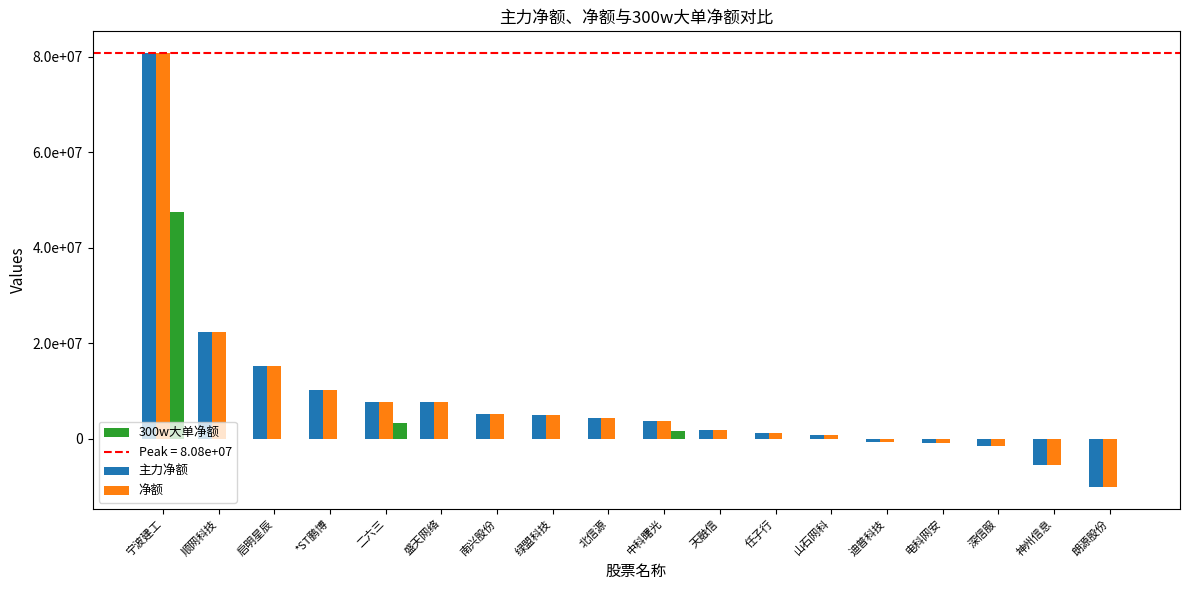

Does the chart contain stacked bars?

No